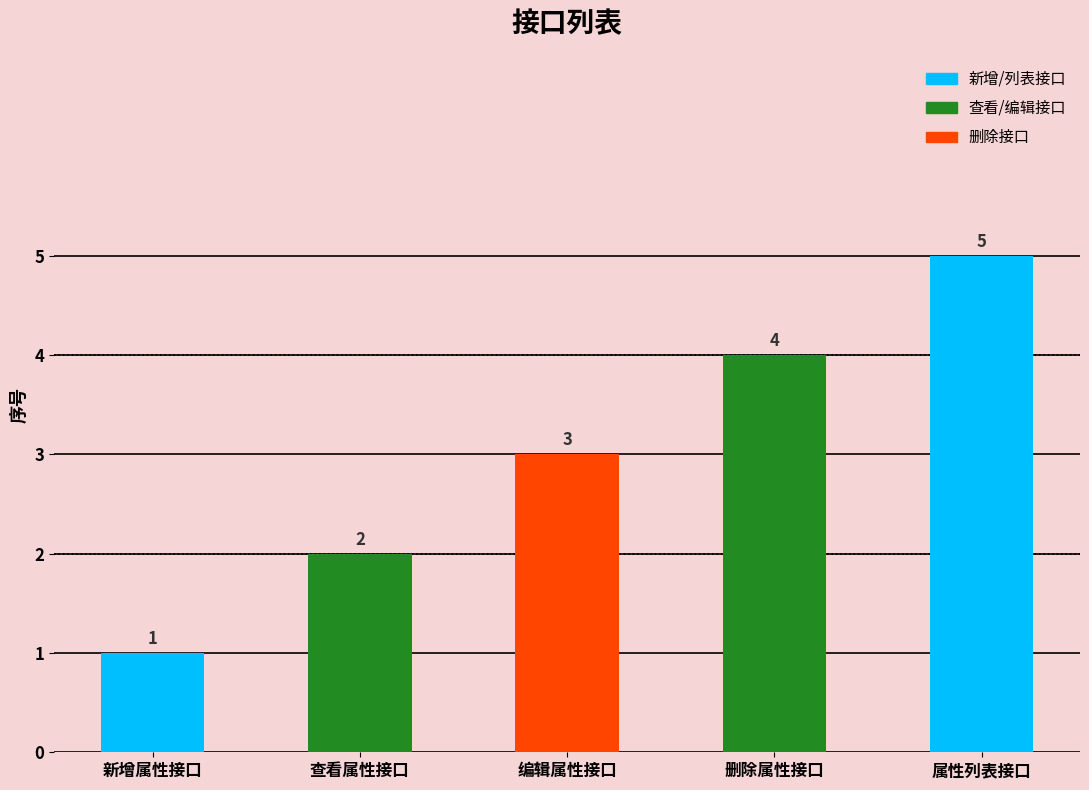

Between 查看属性接口 and 属性列表接口, which is larger?

属性列表接口